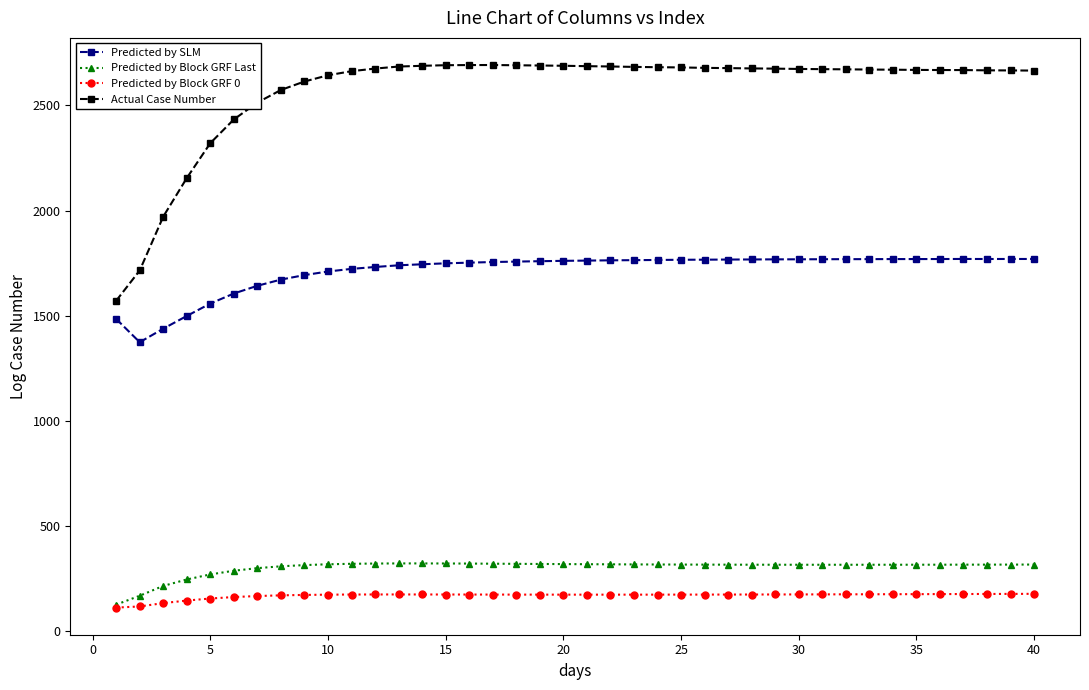

What is the value of the Predicted by Block GRF 0 point at the 35th from the left?

174.5